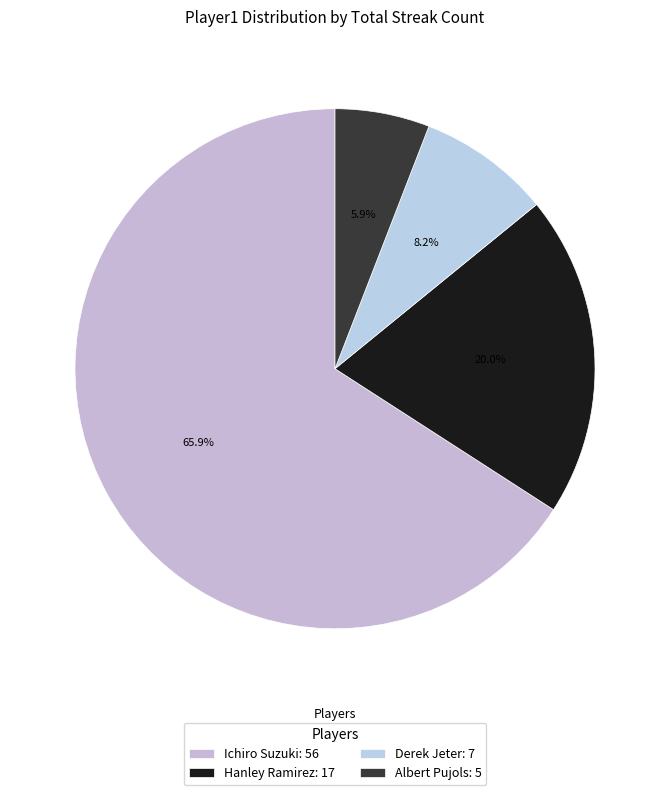

How much of the chart is everything except Hanley Ramirez?

80.0%